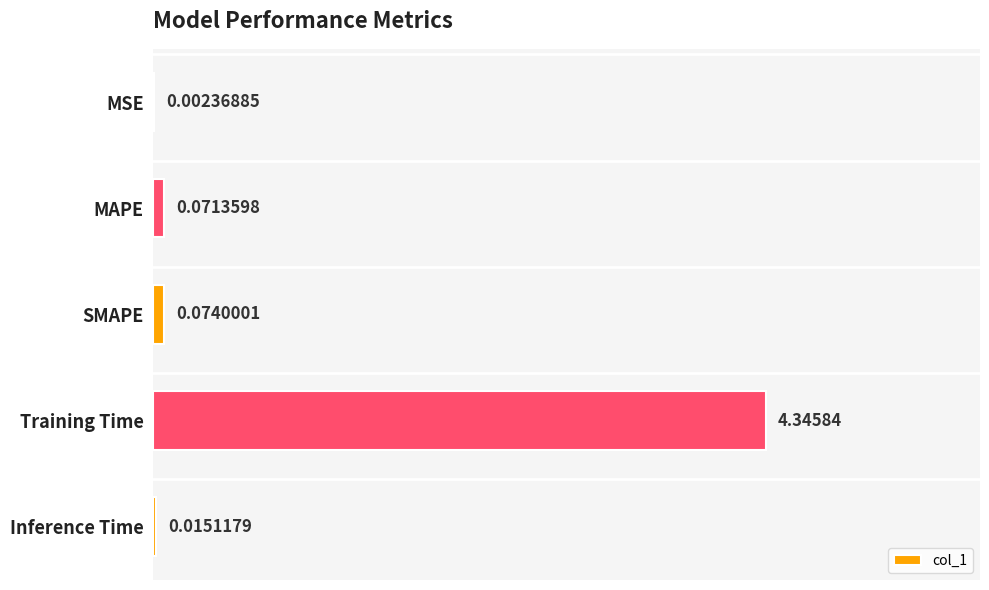

Where is the data nearest to the value 2?

SMAPE